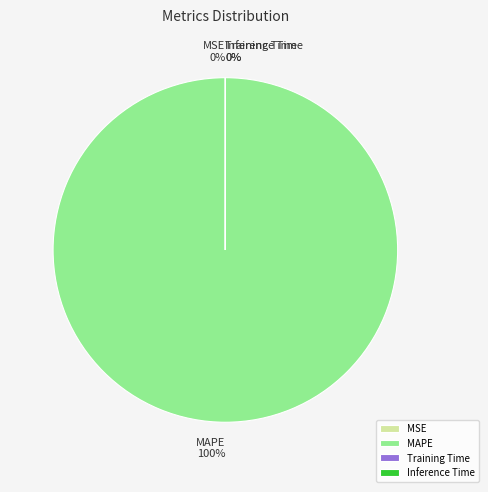

What percentage is the MAPE slice, to the nearest percent?

100%